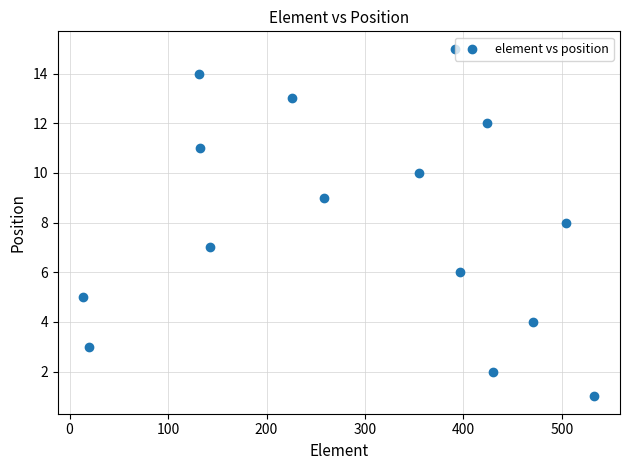

What is the range of X values (max minus min)?

519